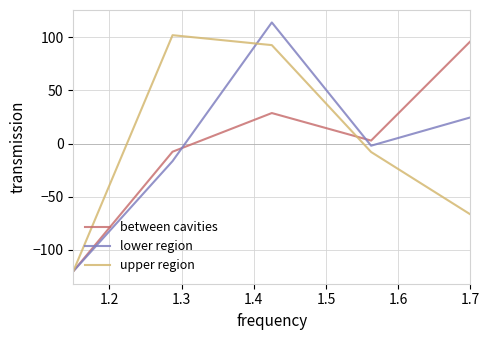

What is the highest value of the lower region series?

113.9